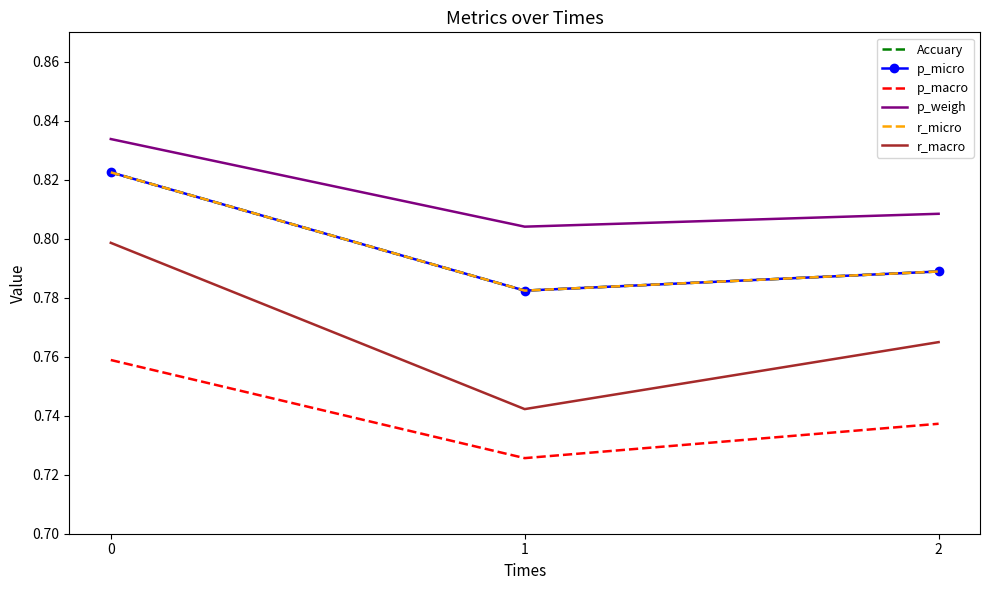

What are all the series names shown in the legend?

Accuary, p_micro, p_macro, p_weigh, r_micro, r_macro